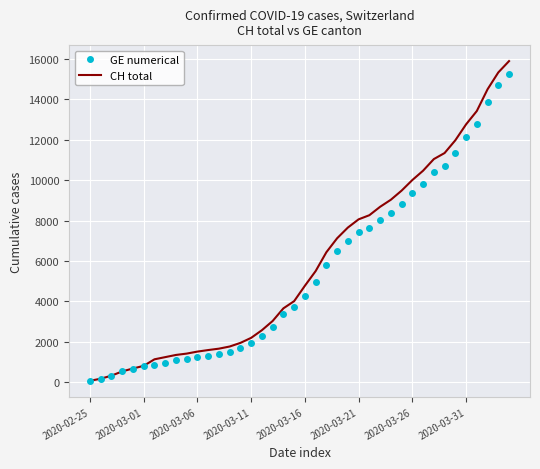

What is the maximum value shown in the chart?

15888